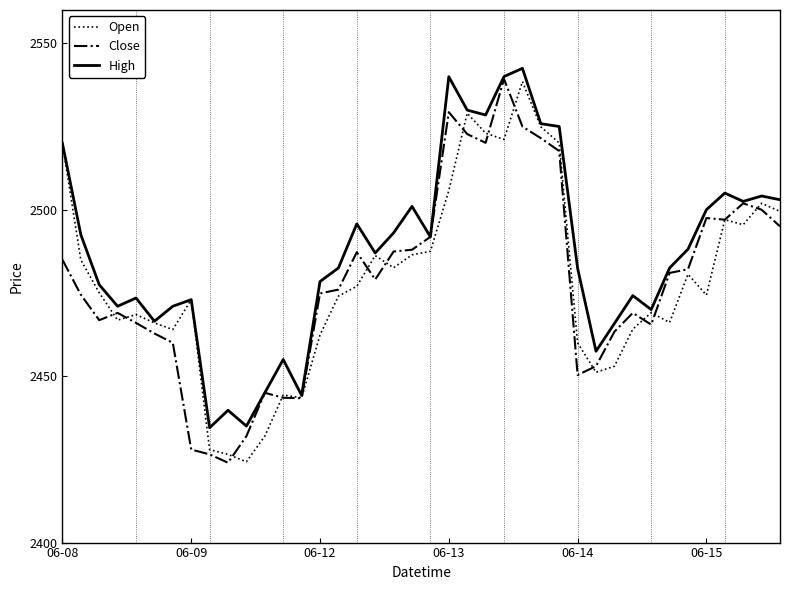

What is the greatest value displayed?

2542.5